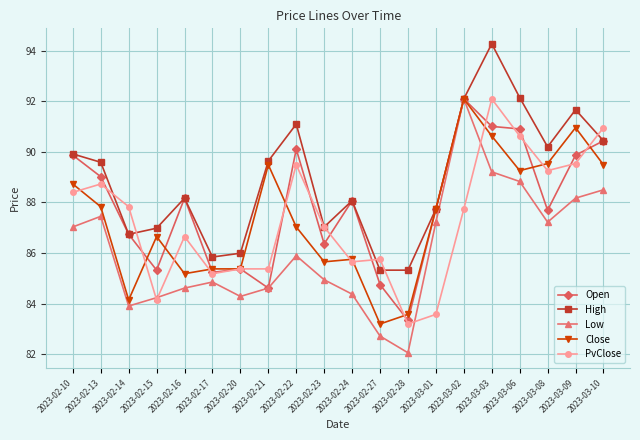

What is the average value of the Open series?

87.8